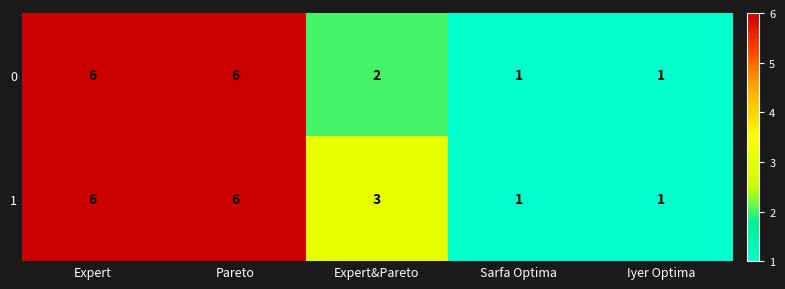

Which series has the largest total across all categories?

1